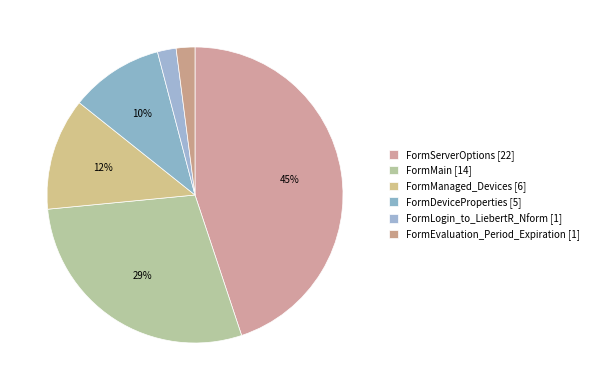

Count the number of slices in the pie.

6